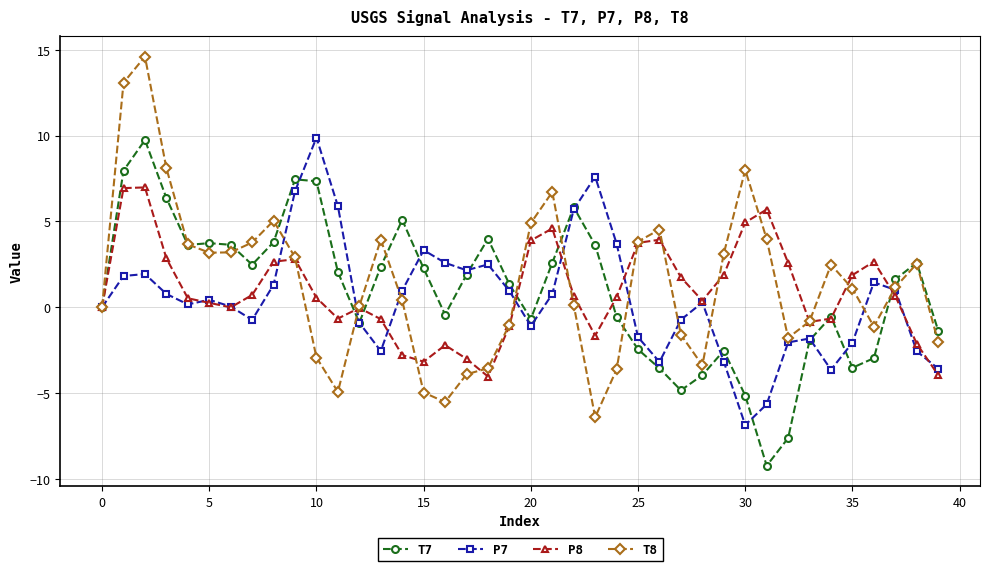

Count the number of categories in the chart.

40